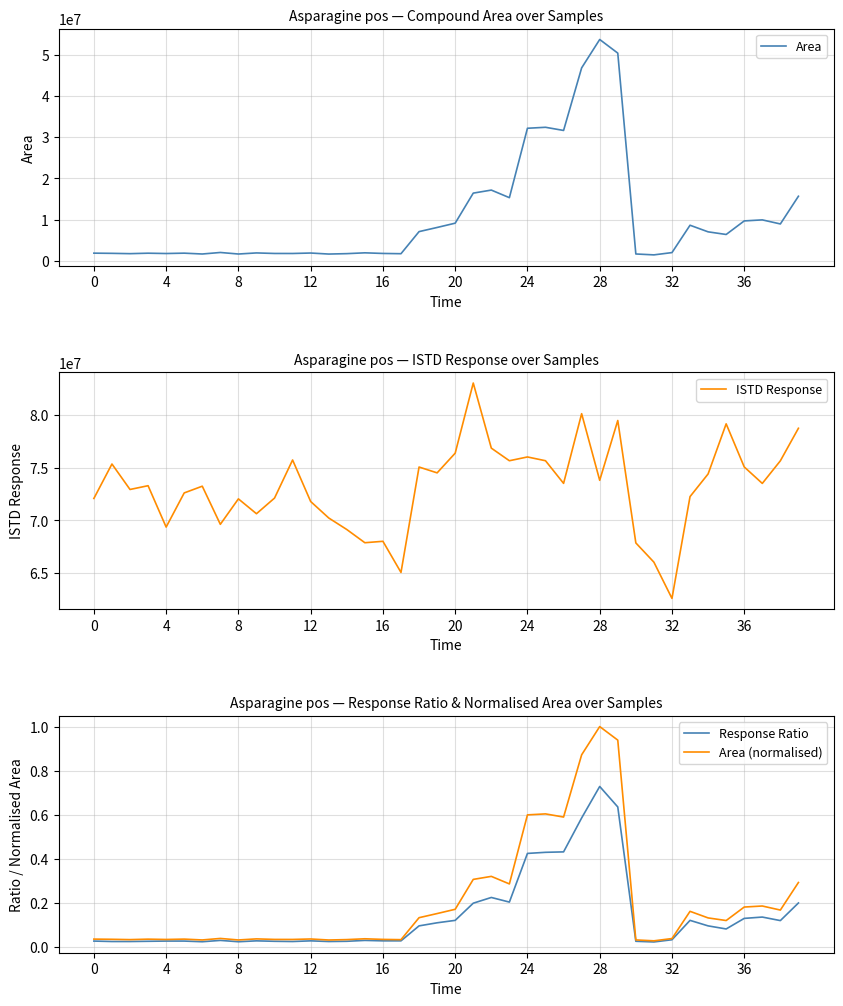

What is the maximum value for Area (normalised)?

1.0